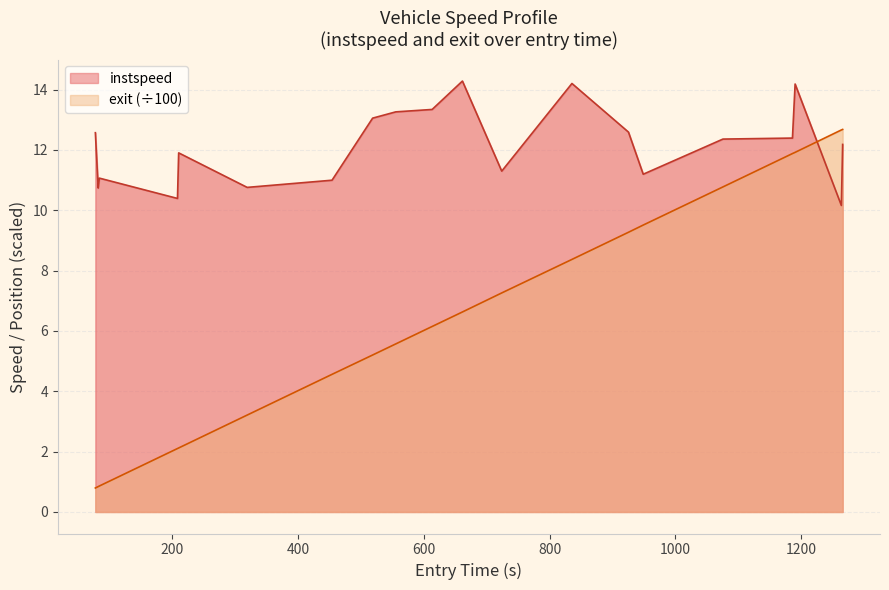

Which series has the largest total across all categories?

instspeed